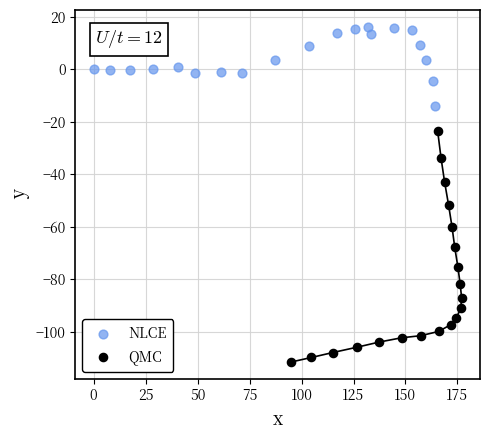

Which series contains the highest Y value?

NLCE